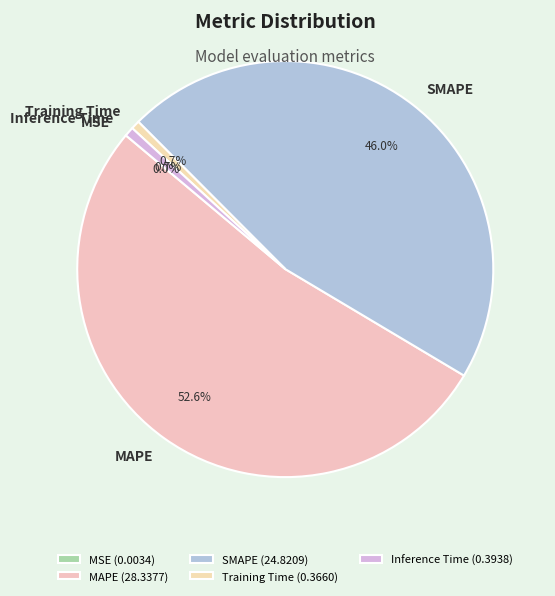

Is SMAPE the majority of the pie?

No